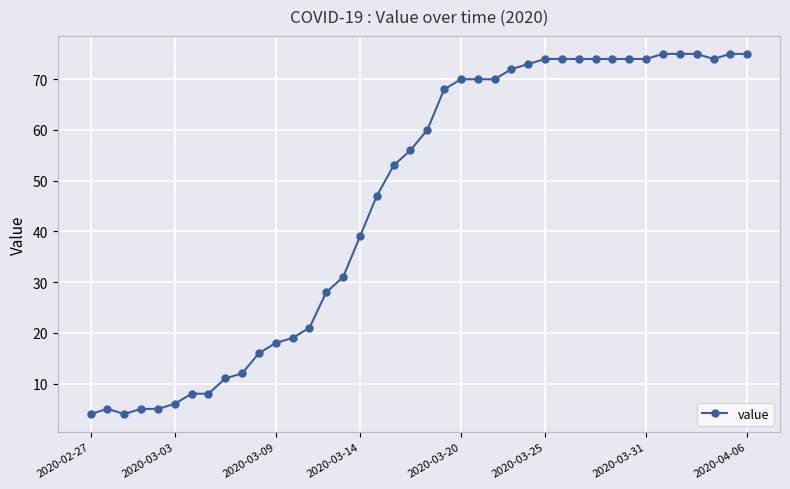

What is the maximum value shown in the chart?

75